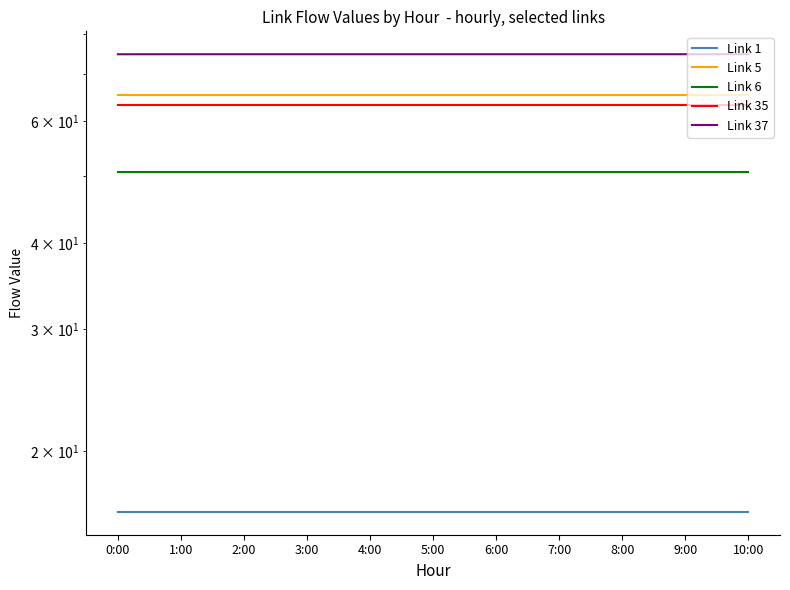

What is the label of the 3rd point from the right?

8:00